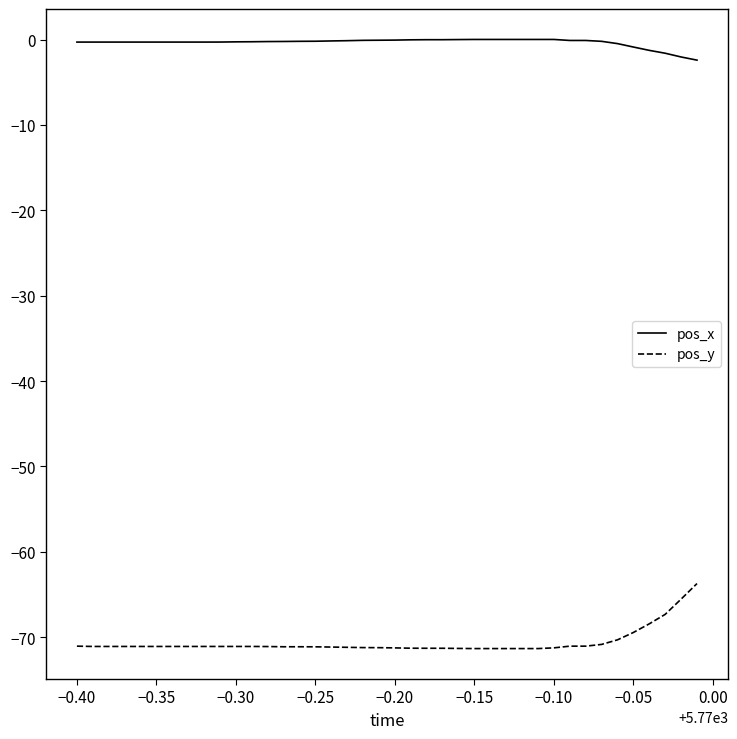

Which series has the largest total across all categories?

pos_x